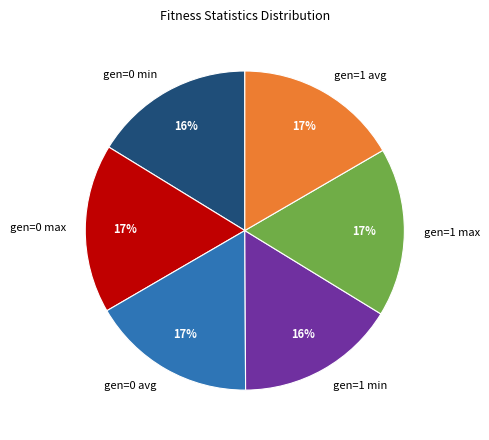

What percentage is the gen=0 max slice, to the nearest percent?

17%